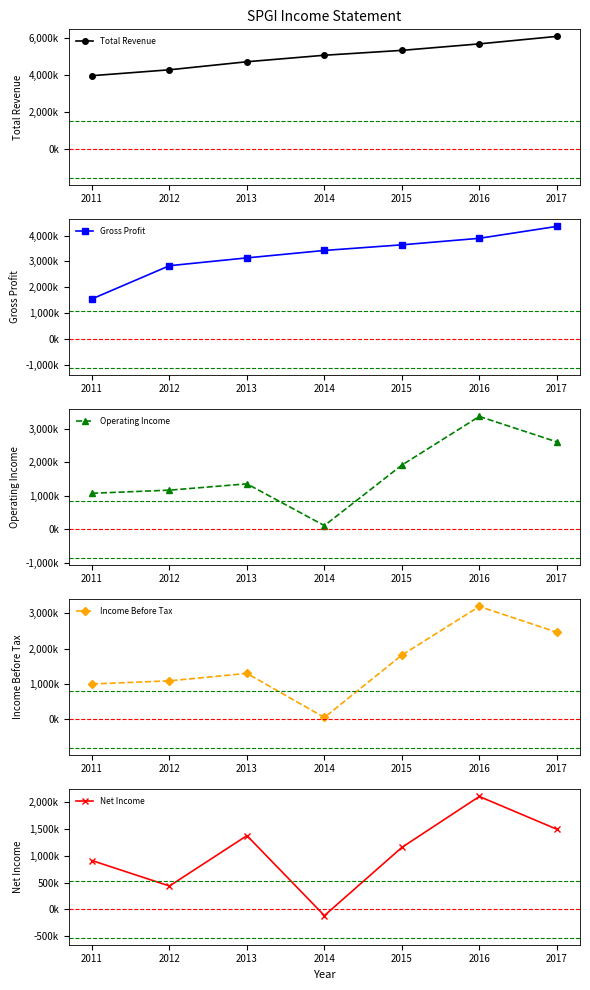

Which category has the lowest value in the Income Before Tax series?

2014